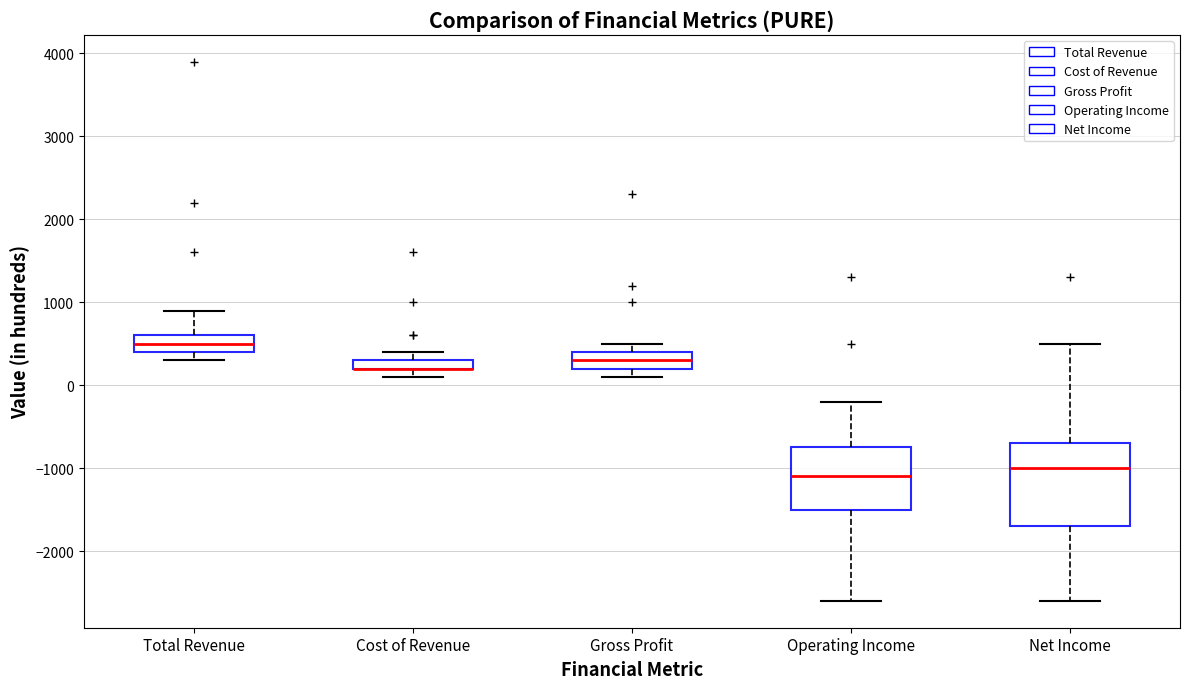

Where is the upper edge of the box for Cost of Revenue on the y-axis? The values are not printed on the chart, so give them approximately, as read against the axis.

300